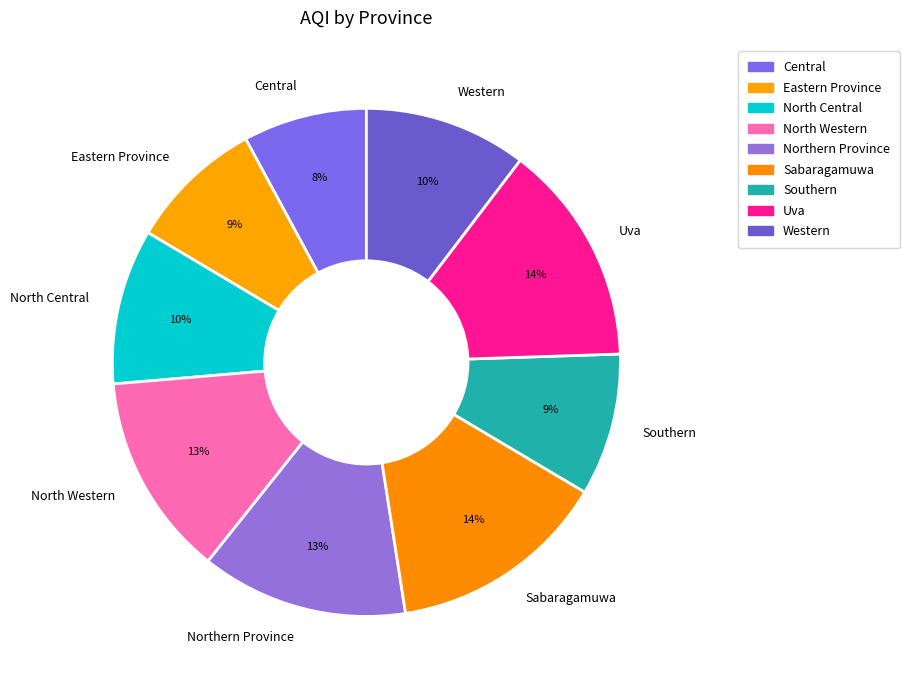

Is there any slice that represents more than half of the pie?

No